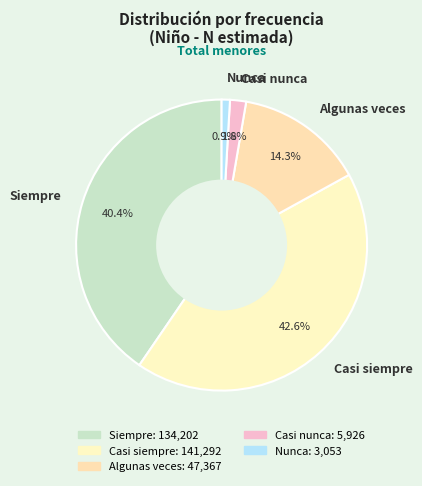

What is the total percentage of Casi siempre and Algunas veces?

56.9%